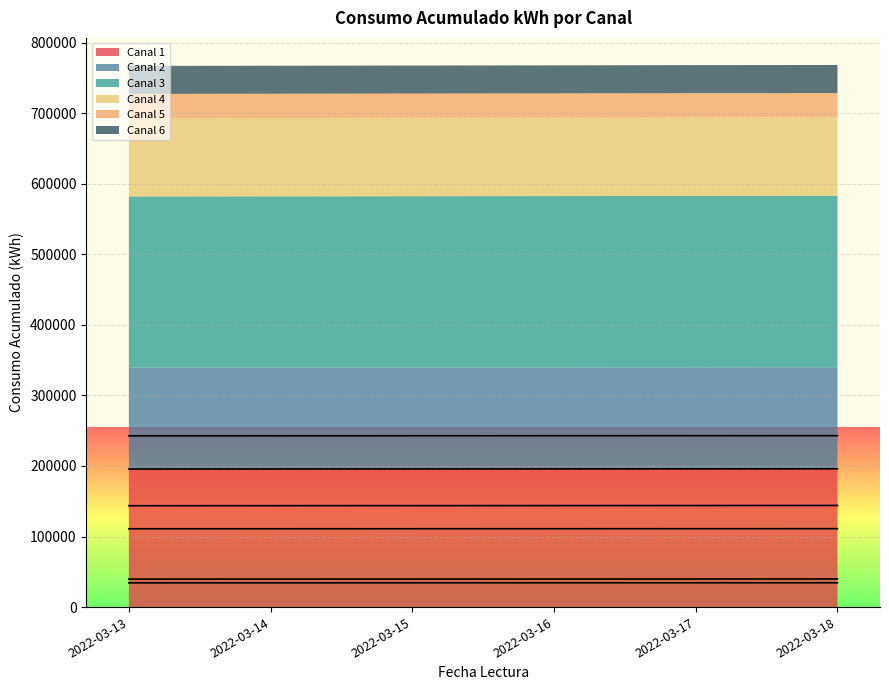

Is the value of Canal 6 at 2022-03-14 greater than the value of Canal 3 at 2022-03-18?

No